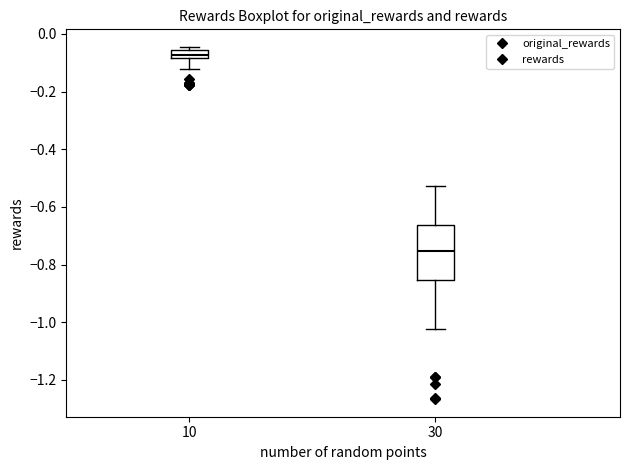

Where is the lower edge of the box at x = 30 on the y-axis? The values are not printed on the chart, so give them approximately, as read against the axis.

-0.86